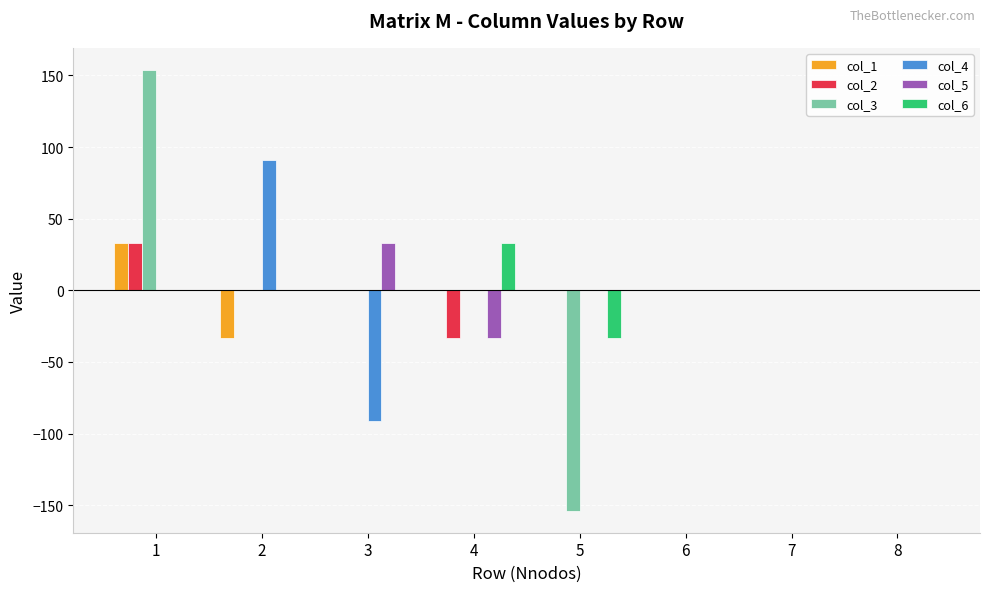

How many series are shown in this chart?

6